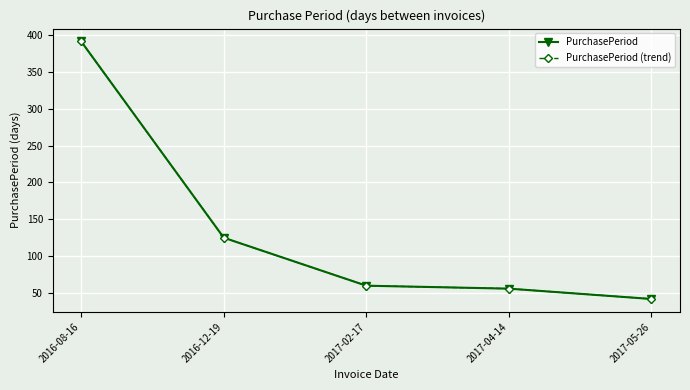

Between 2017-04-14 and 2017-05-26, which is larger?

2017-04-14